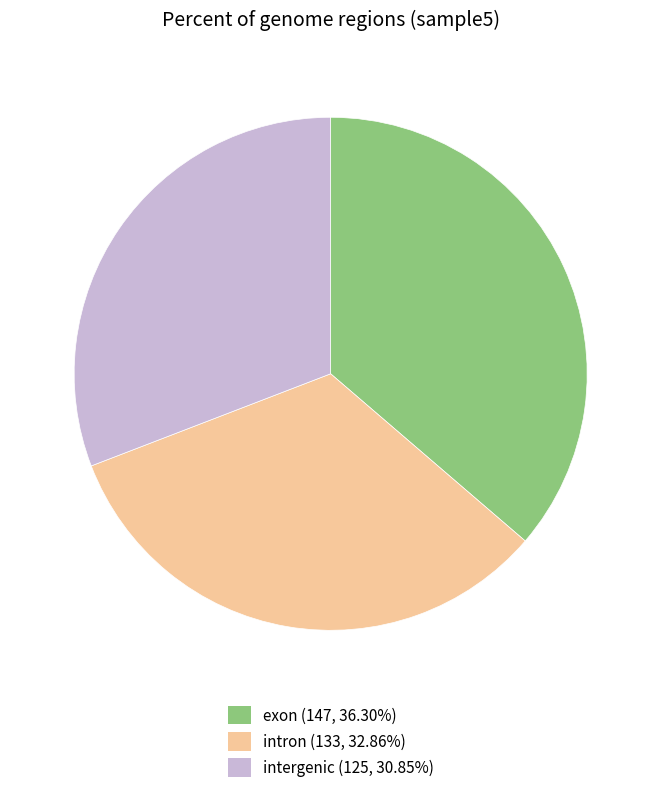

Does exon (147, 36.30%) account for over 50% of the chart?

No